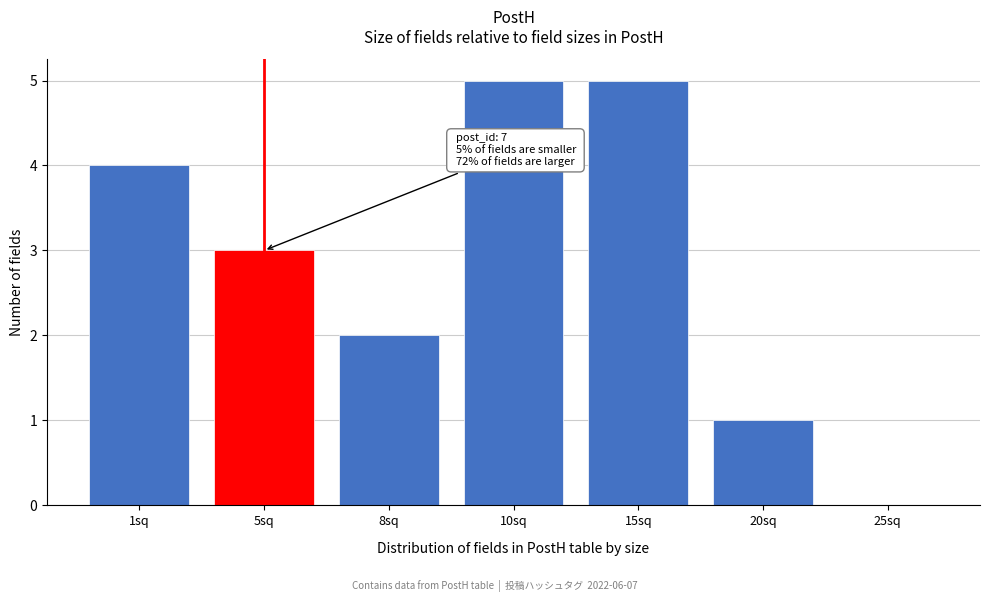

Reading left to right, list all the values displayed in this chart.

1sq=4	5sq=3	8sq=2	10sq=5	15sq=5	20sq=1	25sq=0